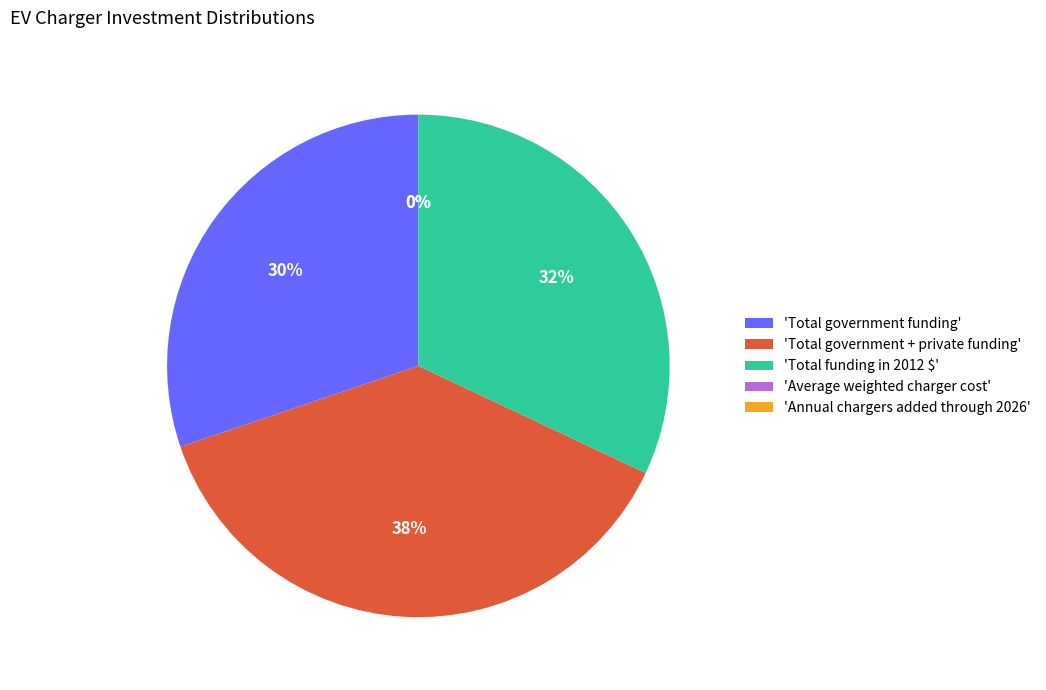

What percentage is the 'Total funding in 2012 $' slice, to the nearest percent?

32%